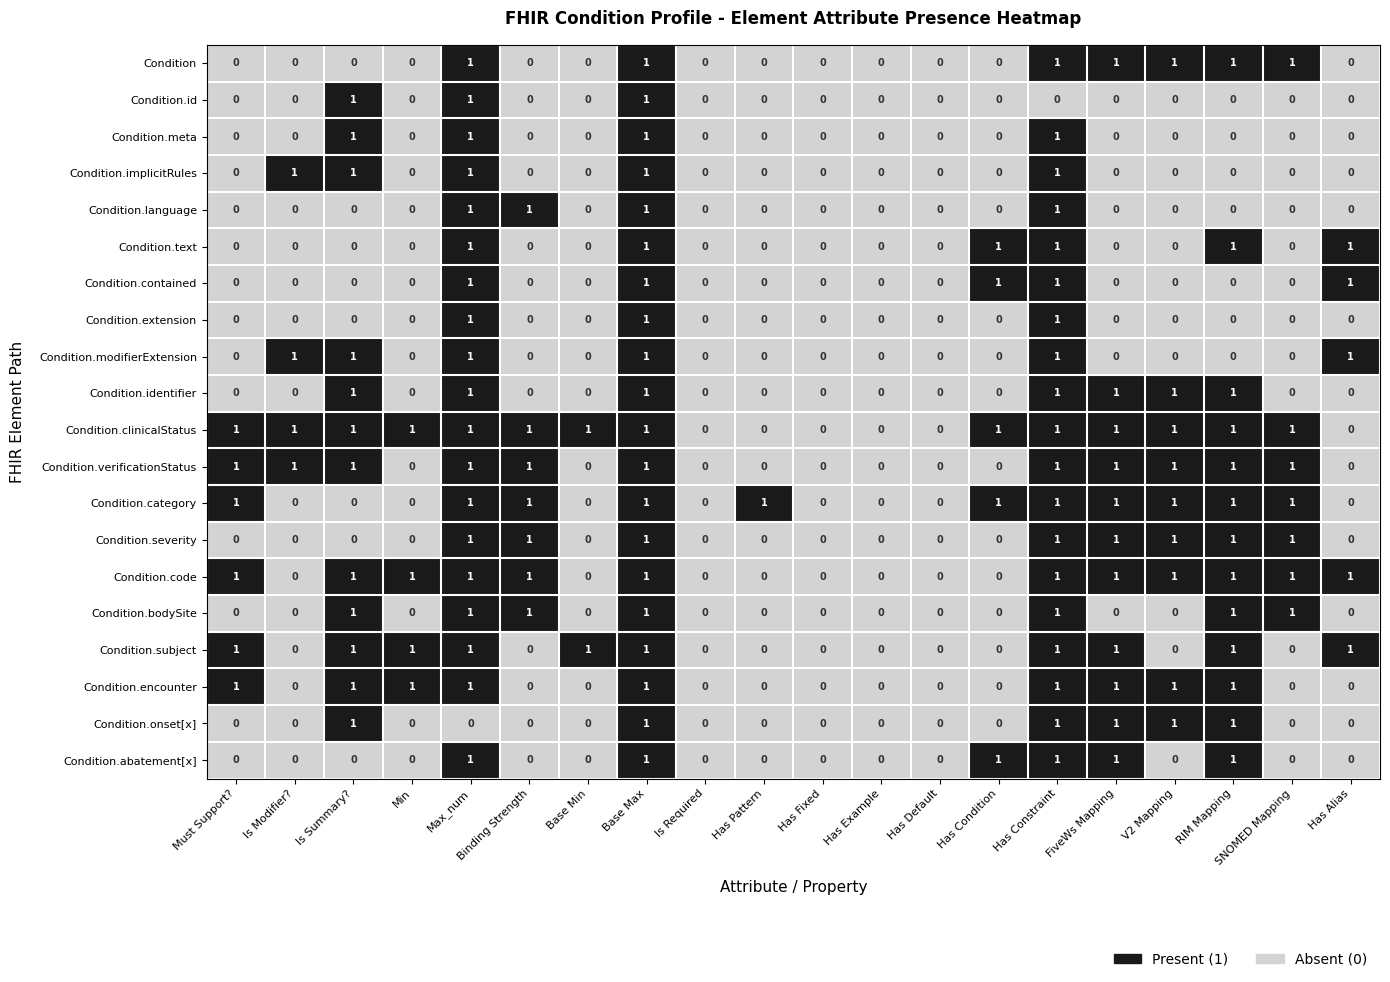

What is the sum of all Condition.code values?

12